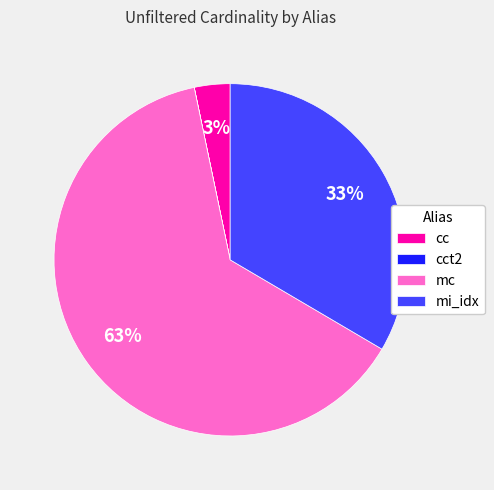

Which has a higher value, cc or mi_idx?

mi_idx